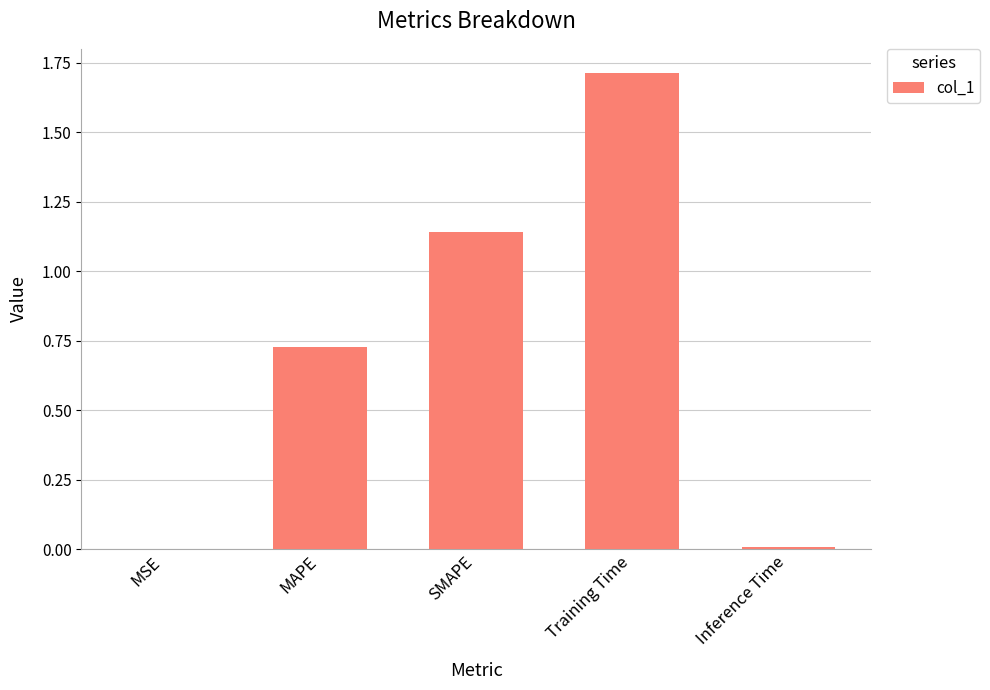

What is the sum of the values at Training Time and MAPE?

2.4